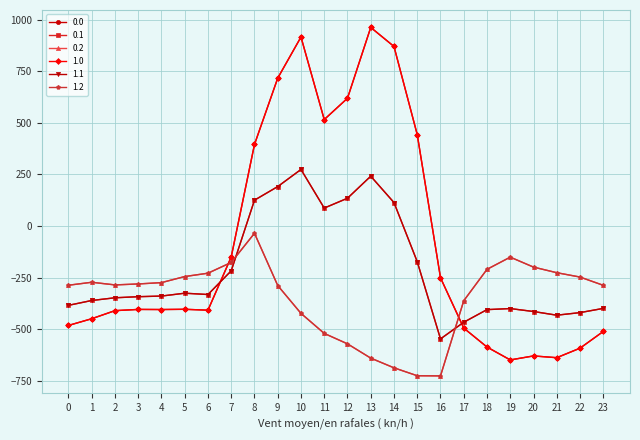

What is the sum of all 0.2 values?

-8354.5